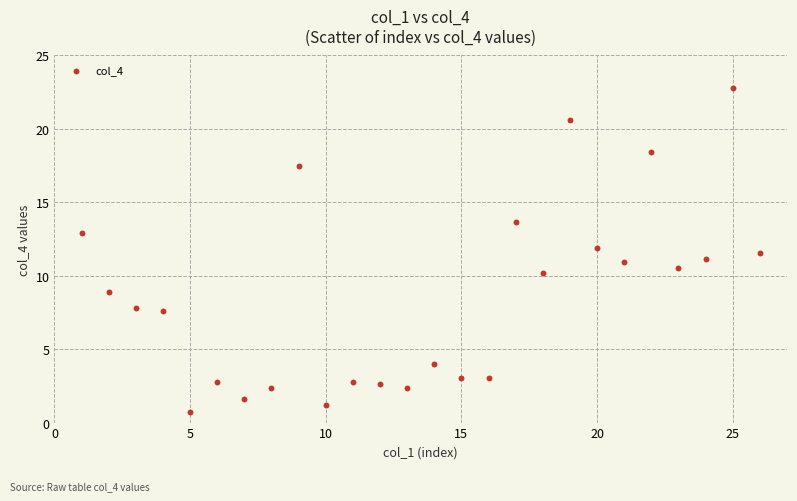

What is the range of Y values (max minus min)?

22.1